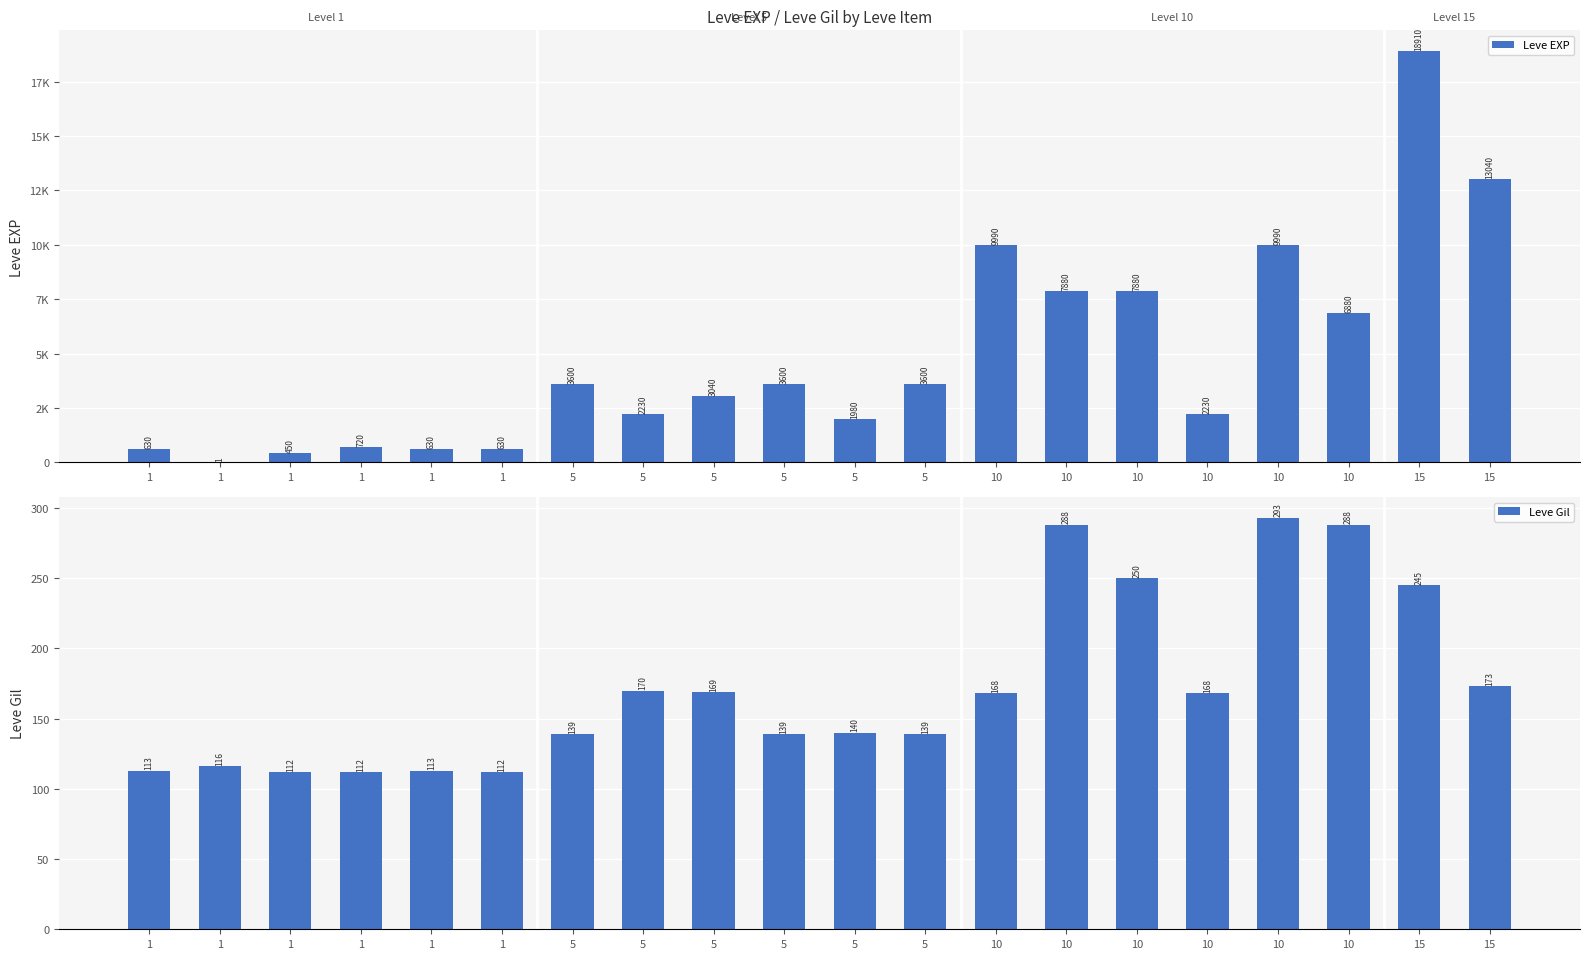

What is the value of the Leve EXP bar at the 19th from the left?

18910